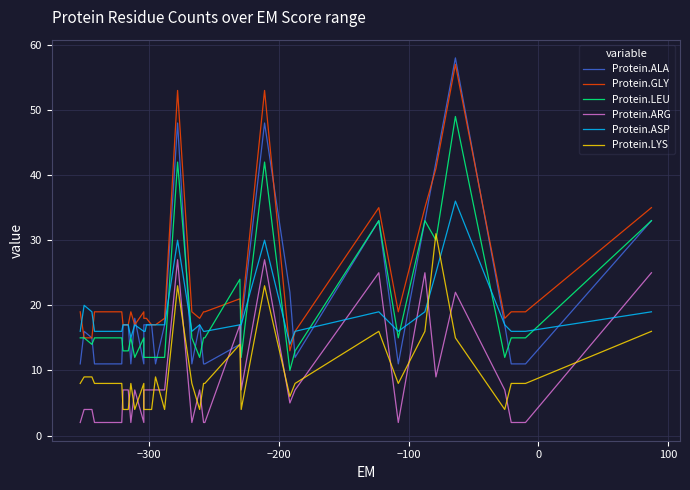

What is the maximum value shown in the chart?

58